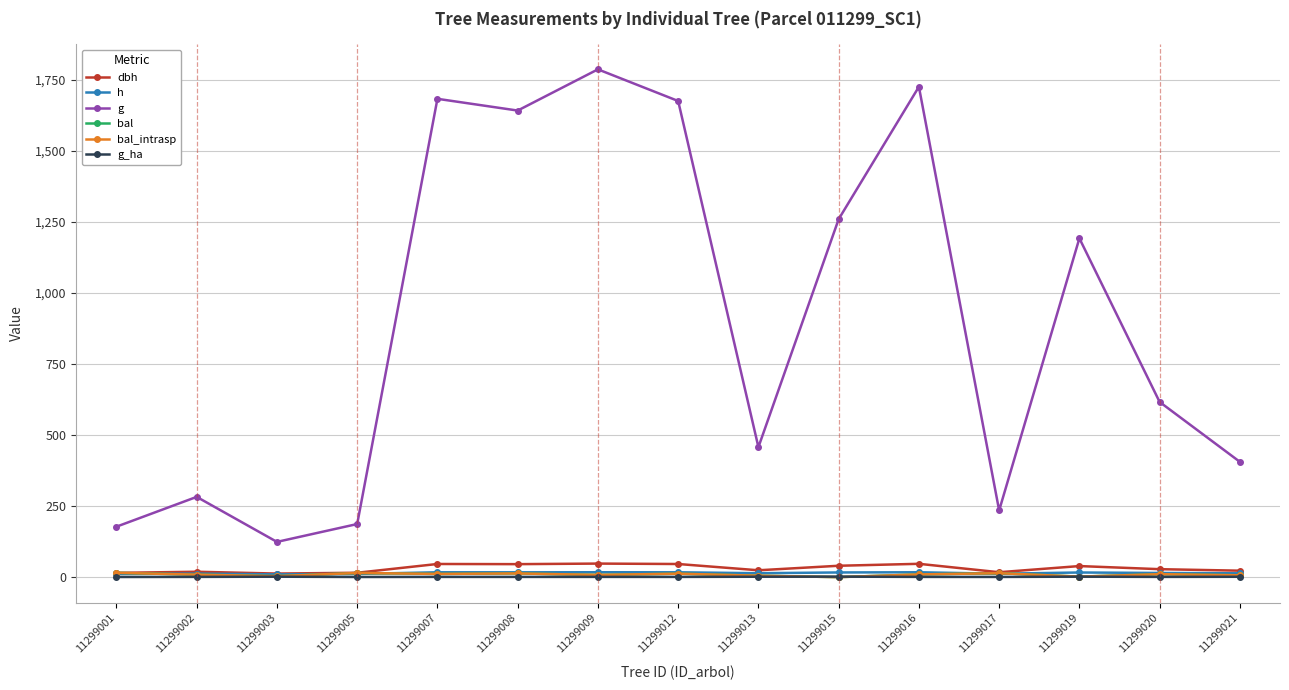

Where is dbh nearest to the value 30?

11299020